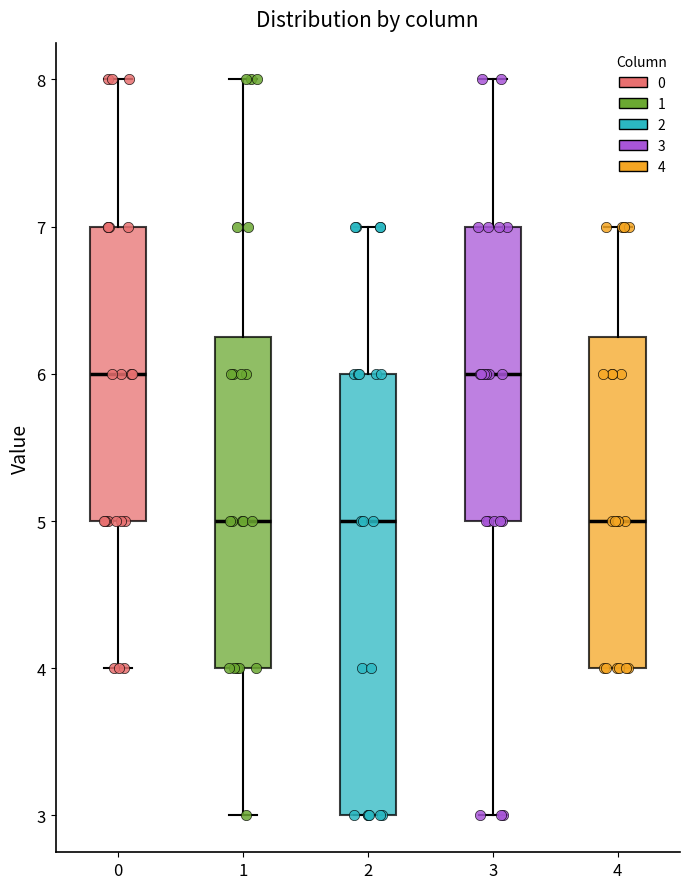

Reading left to right, read every box against the y-axis: the position of its median line, the range the box covers, and the ends of its whiskers. The values are not printed on the chart, so give them approximately, as read against the axis.

0: median 6.0, box 5.0 to 7.0, whiskers 4.0 to 8.0
1: median 5.0, box 4.0 to 6.3, whiskers 3.0 to 8.0
2: median 5.0, box 3.0 to 6.0, whiskers 3.0 to 7.0
3: median 6.0, box 5.0 to 7.0, whiskers 3.0 to 8.0
4: median 5.0, box 4.0 to 6.3, whiskers 4.0 to 7.0